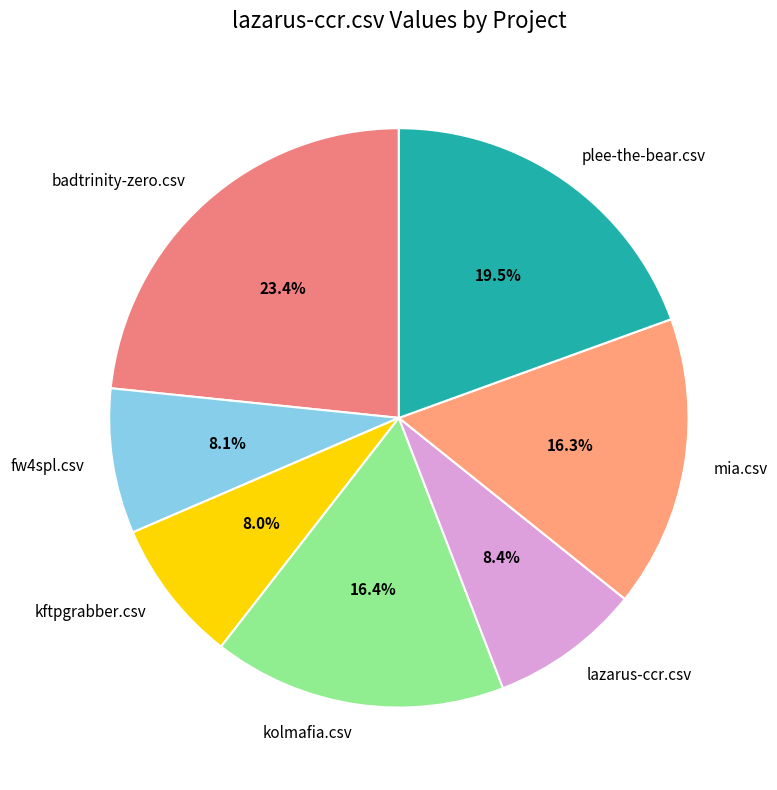

What is the ratio of the value at plee-the-bear.csv to the value at mia.csv?

1.2